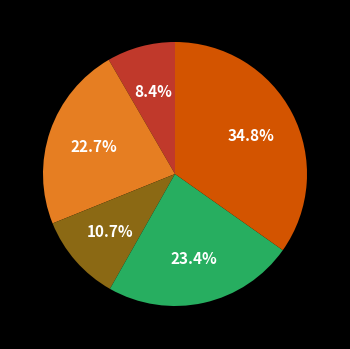

Is there a majority slice in this chart?

No